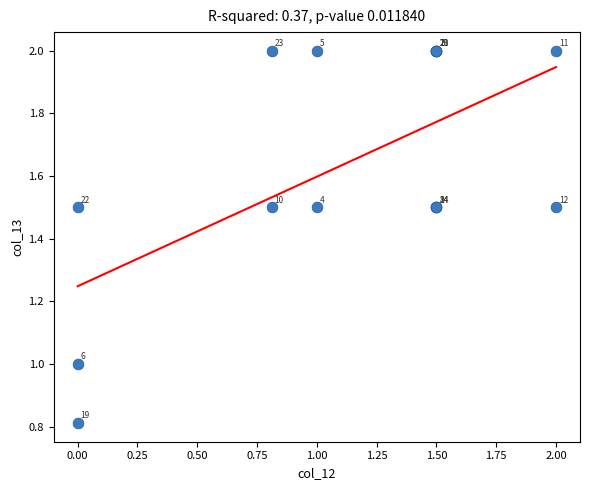

What Y value in the scatter plot is closest to 1?

1.0